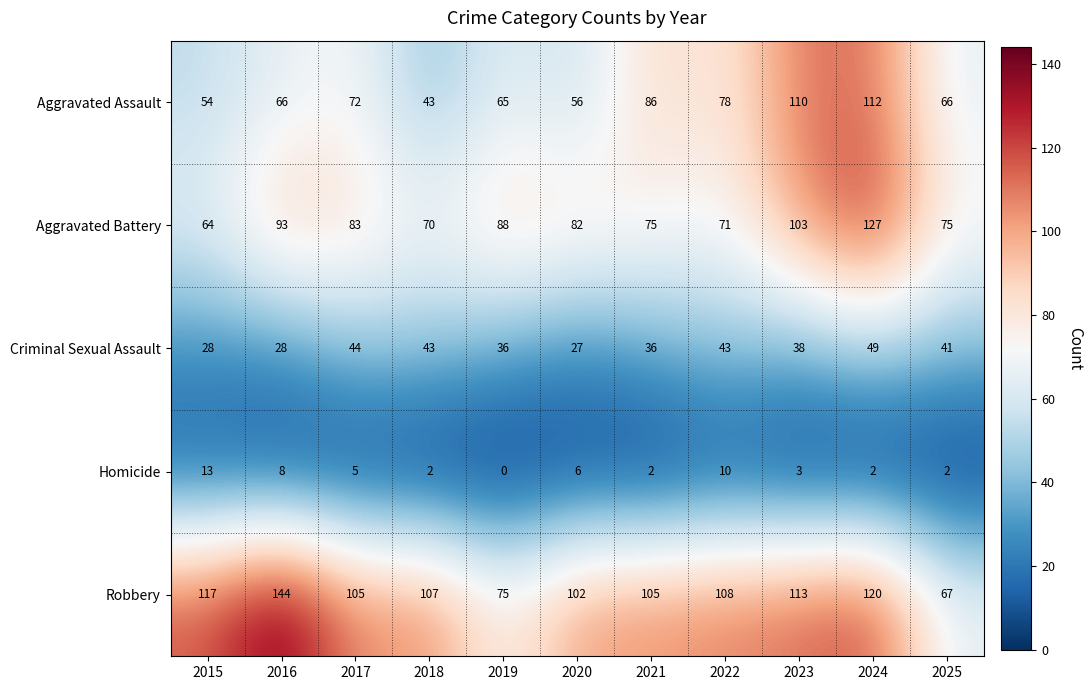

What is the total value across all series at 2015?

276